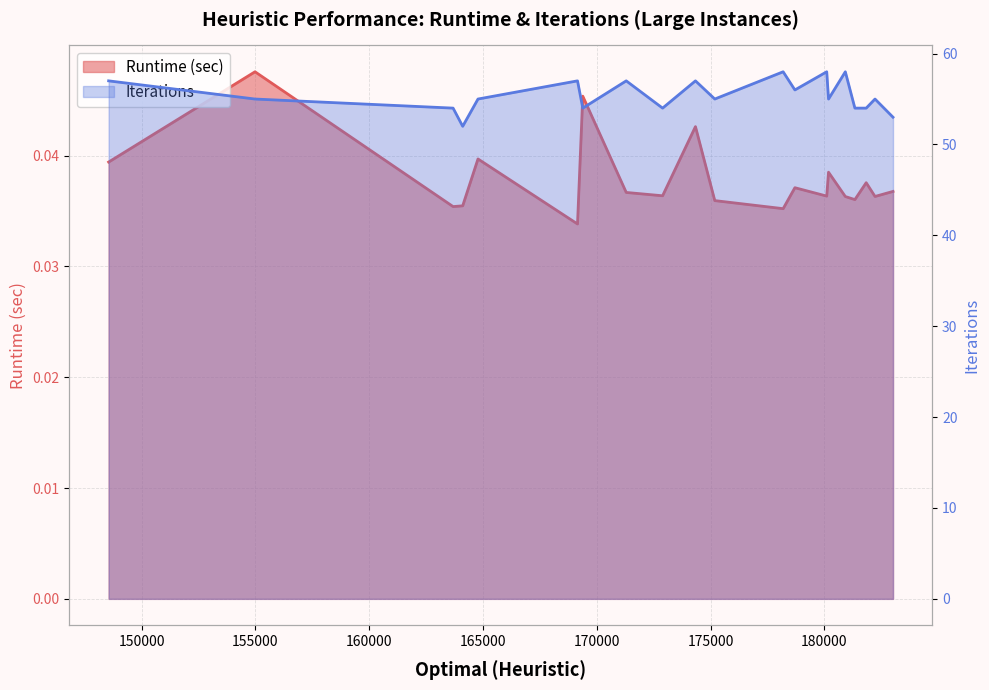

At how many categories does at least one series exceed 7?

20